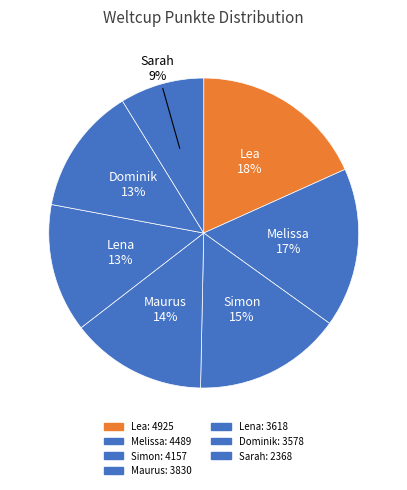

Do Melissa and Maurus together represent more than half of the pie?

No